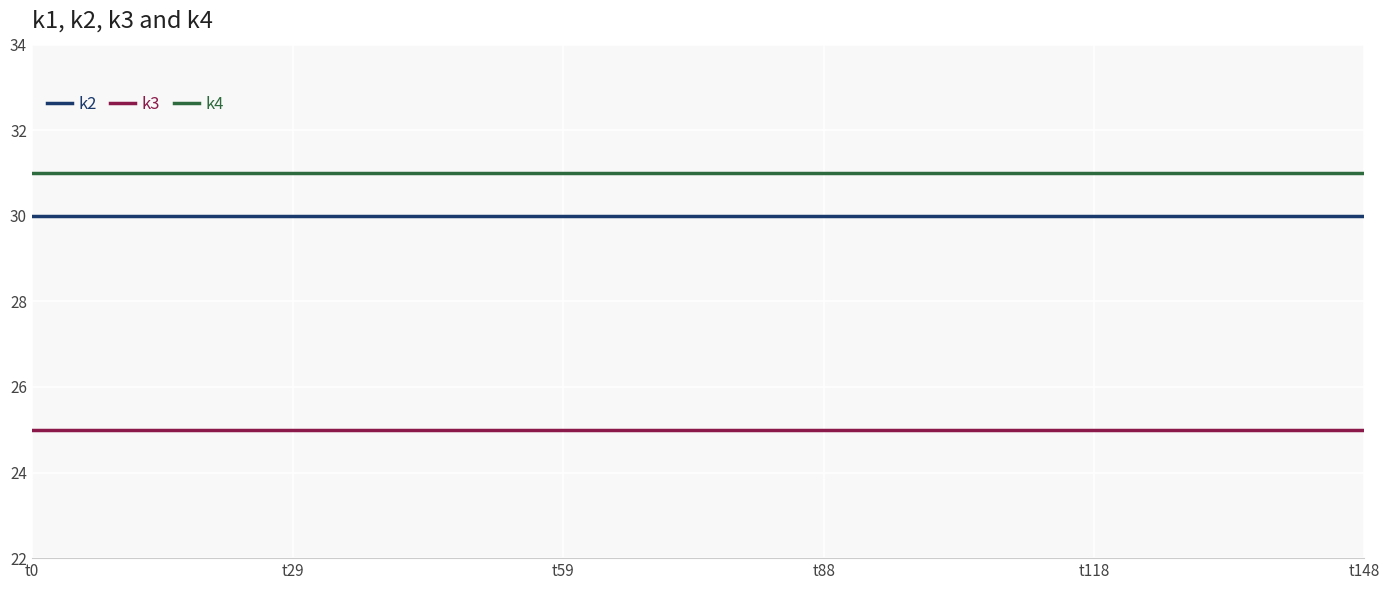

How many lines are shown in the chart?

3